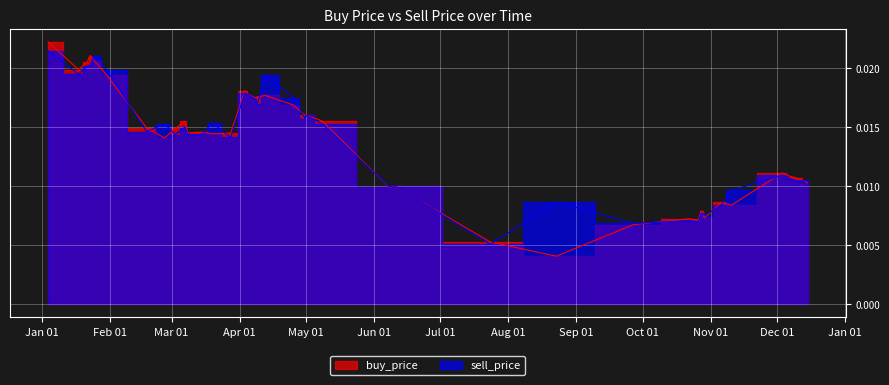

What are all the series names shown in the legend?

buy_price, sell_price